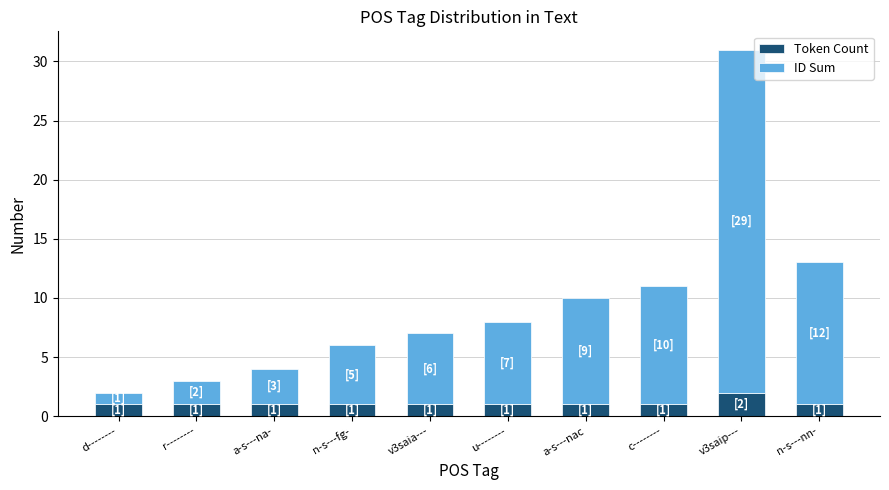

What are all the series names shown in the legend?

Token Count, ID Sum